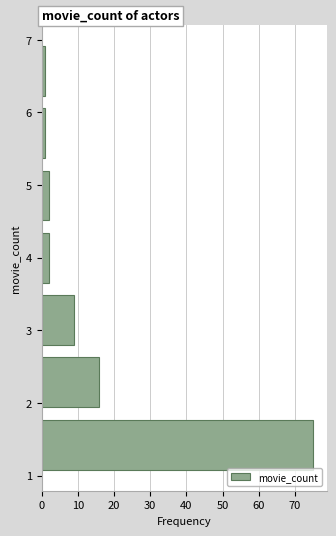

What is the length of the bar covering 3.6 to 4.4 on the y-axis? Neither the bar edges nor the lengths are printed on the chart, so give them approximately, as read against the axes.

2